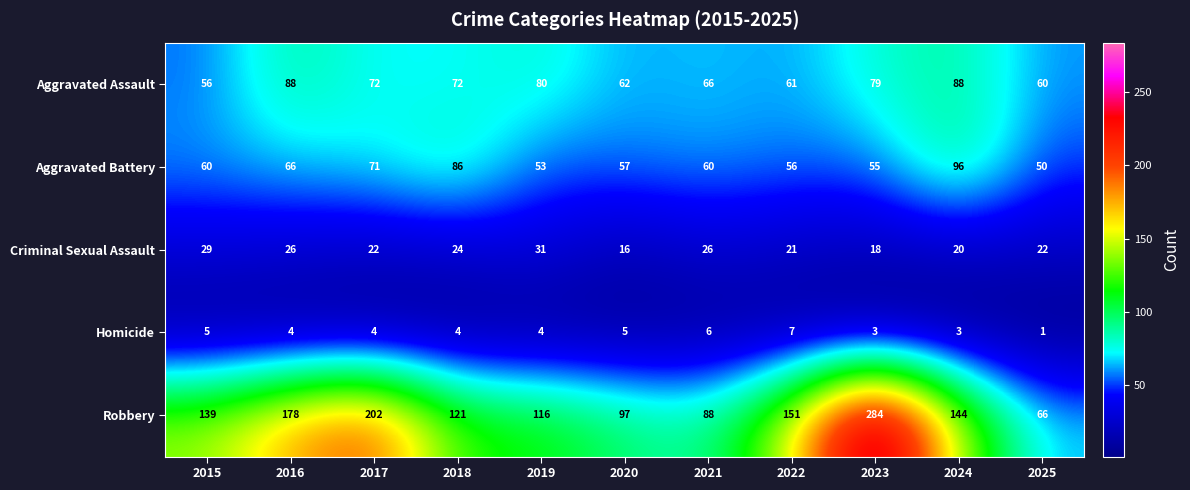

True or false: Criminal Sexual Assault has a value of 18 at 2023.

True